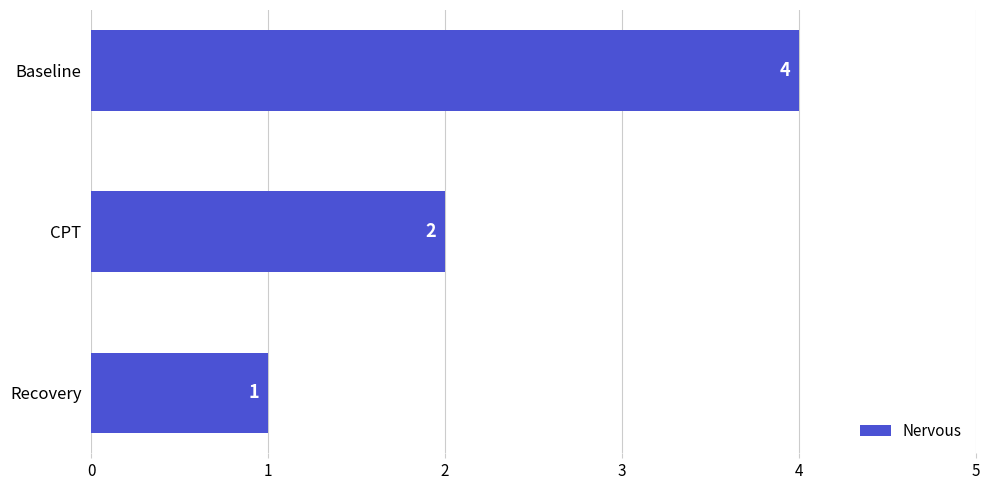

Between Baseline and Recovery, which is larger?

Baseline